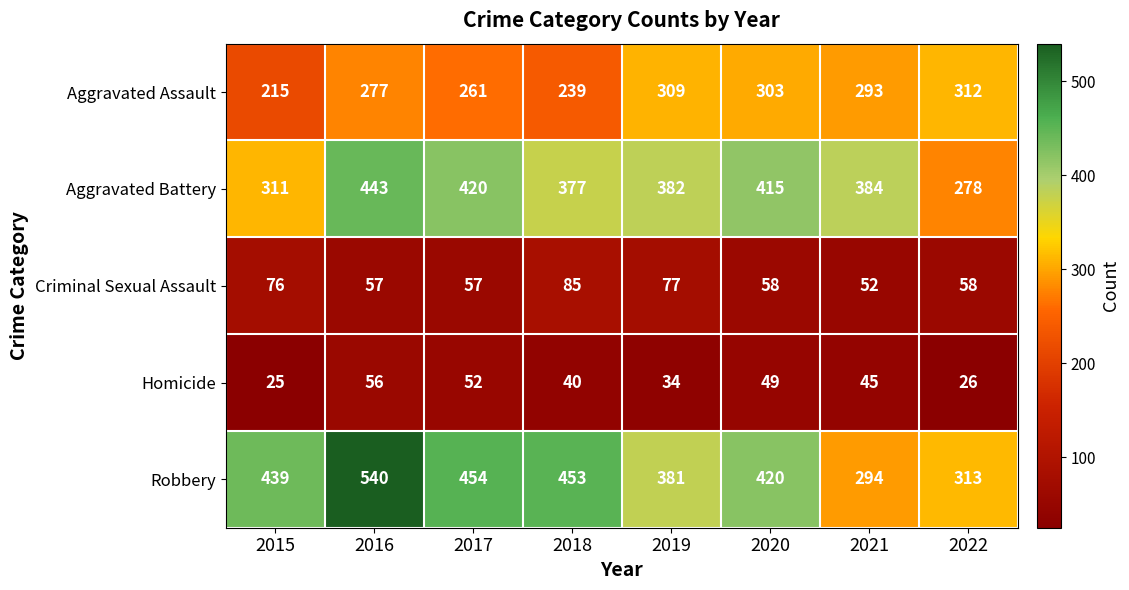

Rank the series at 2020 from highest to lowest value.

Robbery, Aggravated Battery, Aggravated Assault, Criminal Sexual Assault, Homicide